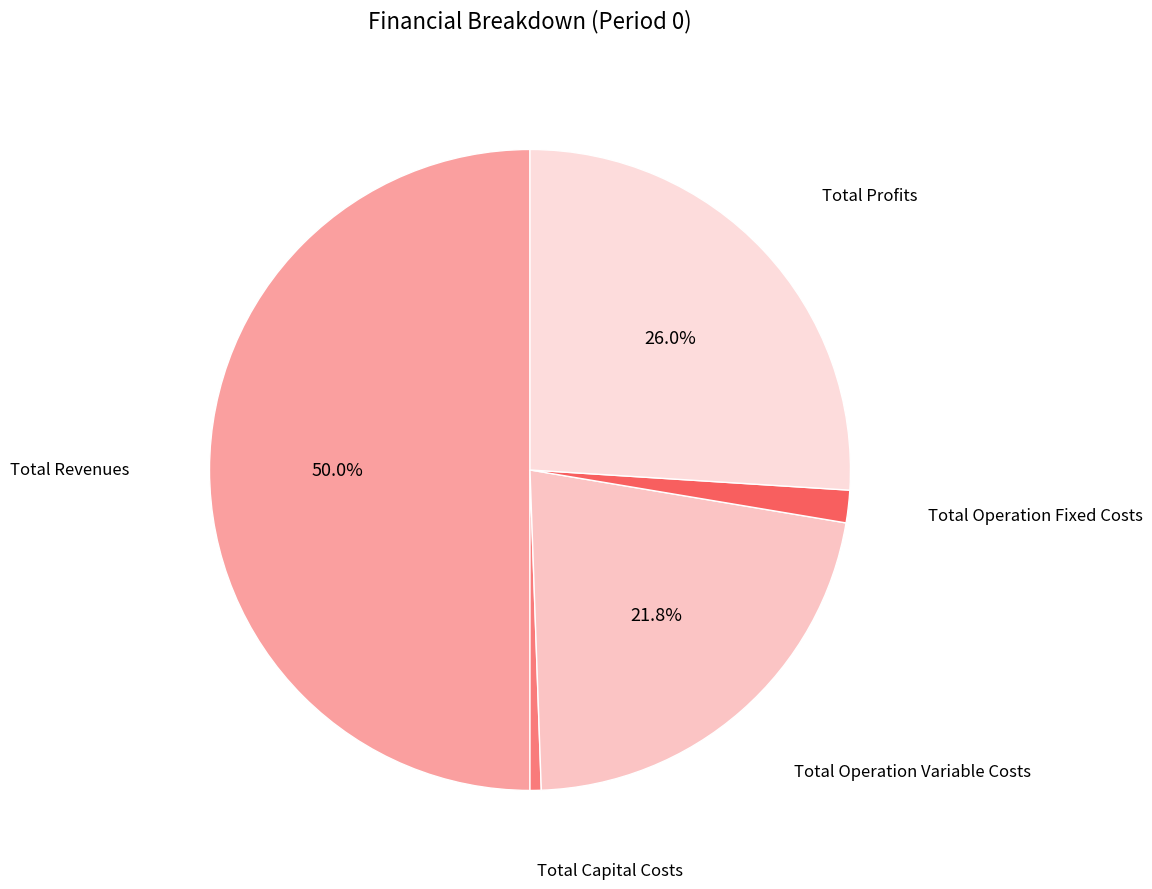

Which has a higher value, Total Capital Costs or Total Profits?

Total Profits